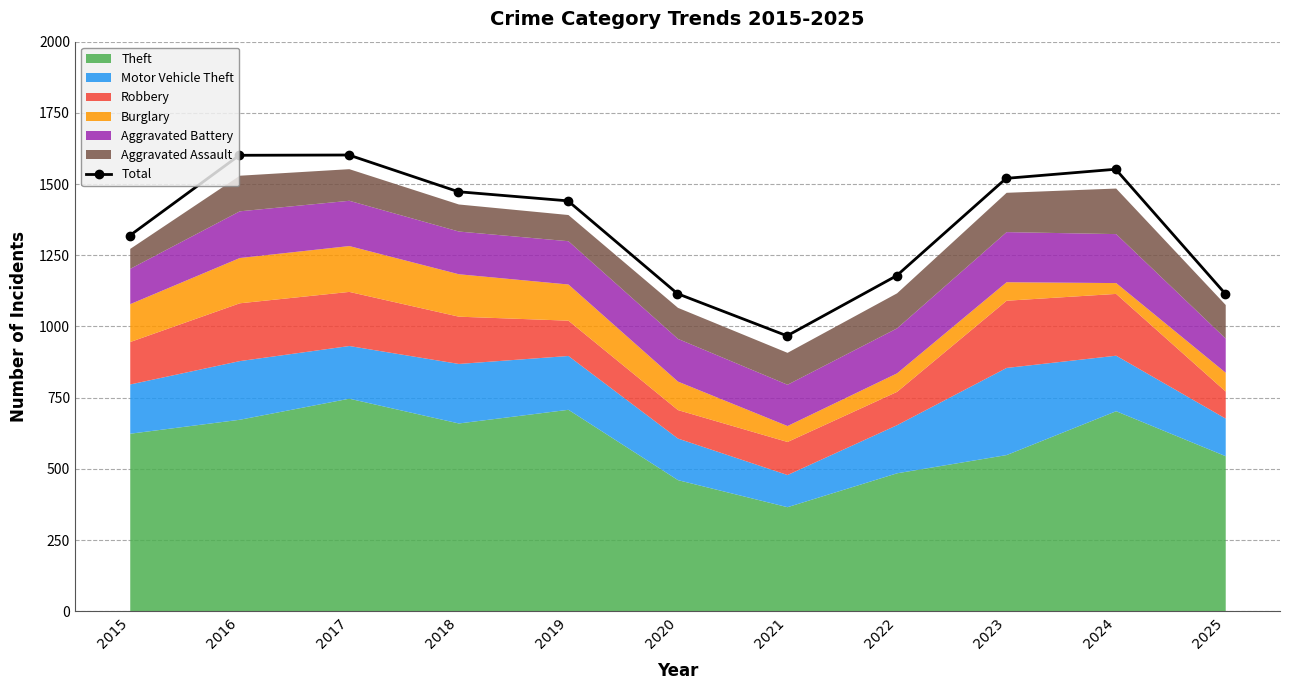

The chart shows a value of 1115 at 2025. True or false?

True